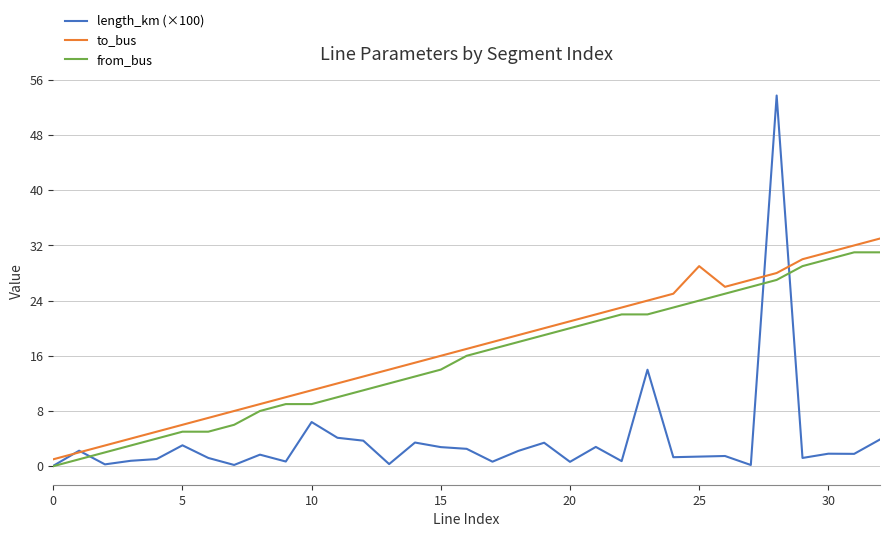

Which series has the widest spread of values?

length_km (×100)